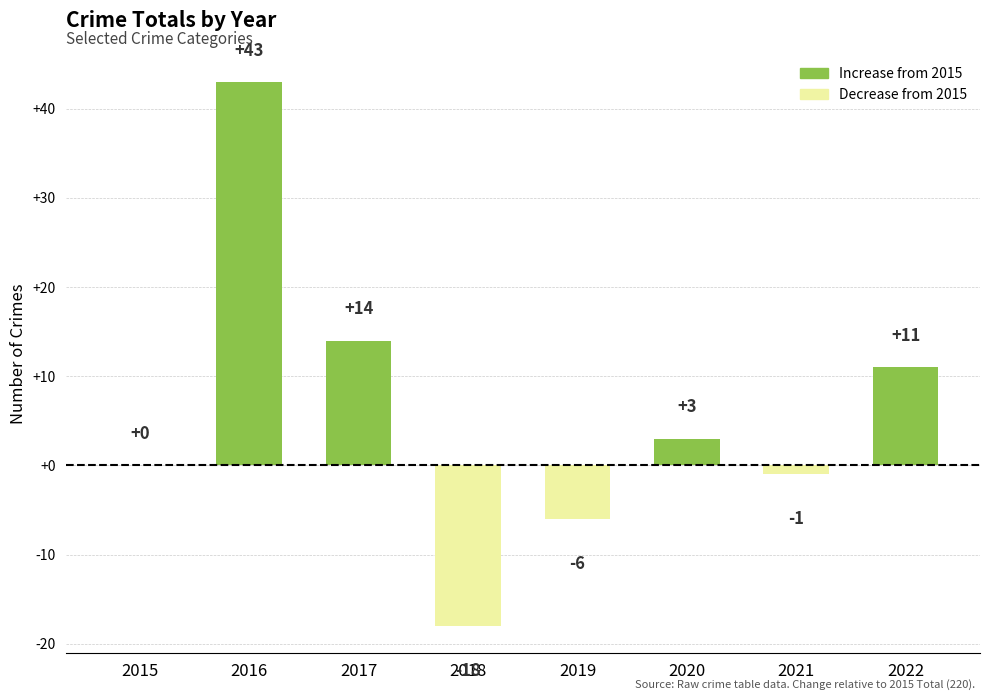

What is the maximum value shown in the chart?

43